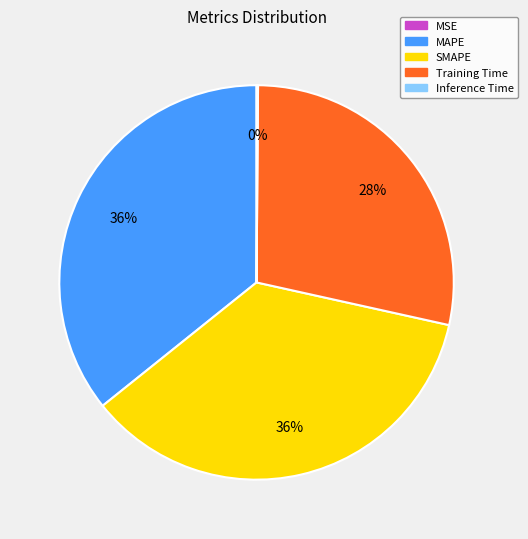

What is the ratio of the value at MAPE to the value at SMAPE?

1.0